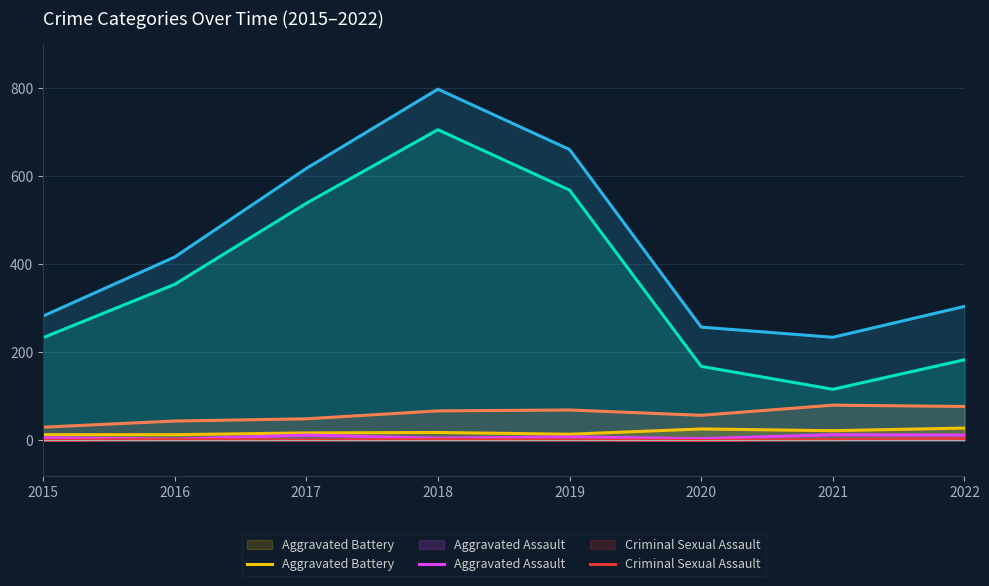

Does the chart display data point markers on the line(s)?

No